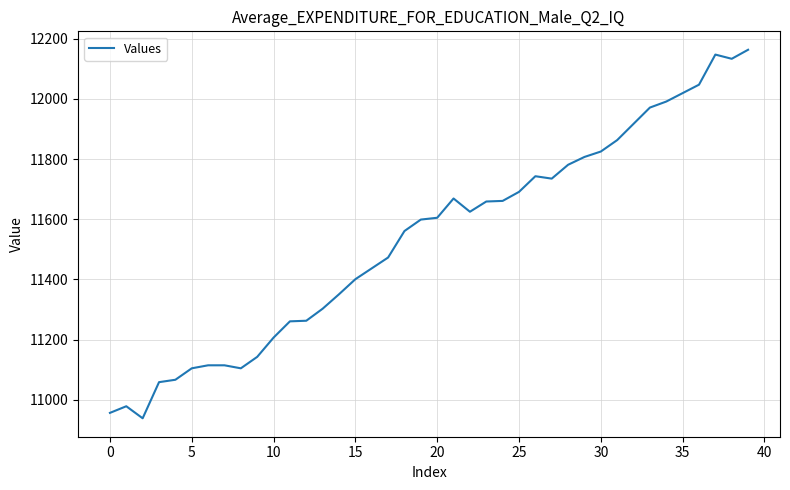

What is the difference between the maximum and minimum values?

1224